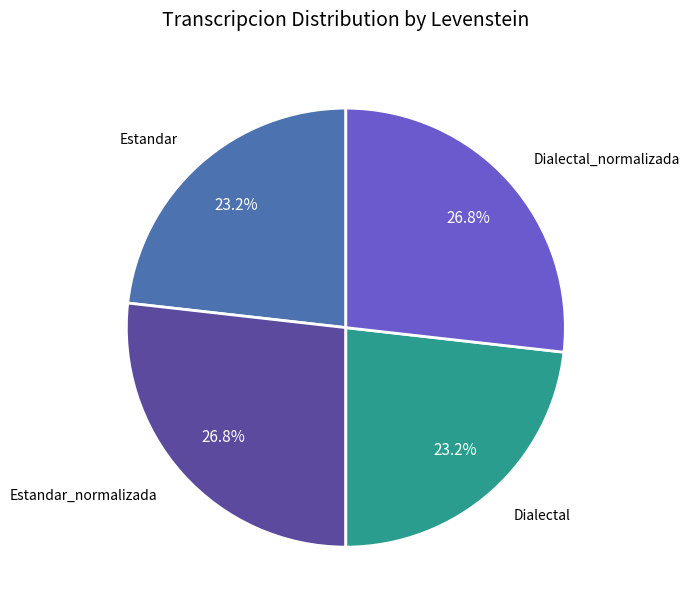

How many segments does this pie chart have?

4